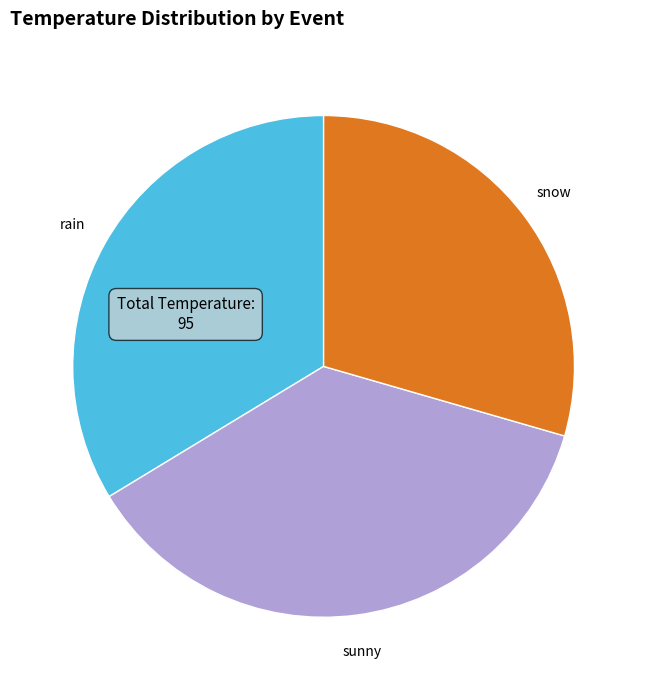

Do rain and sunny together represent more than half of the pie?

Yes